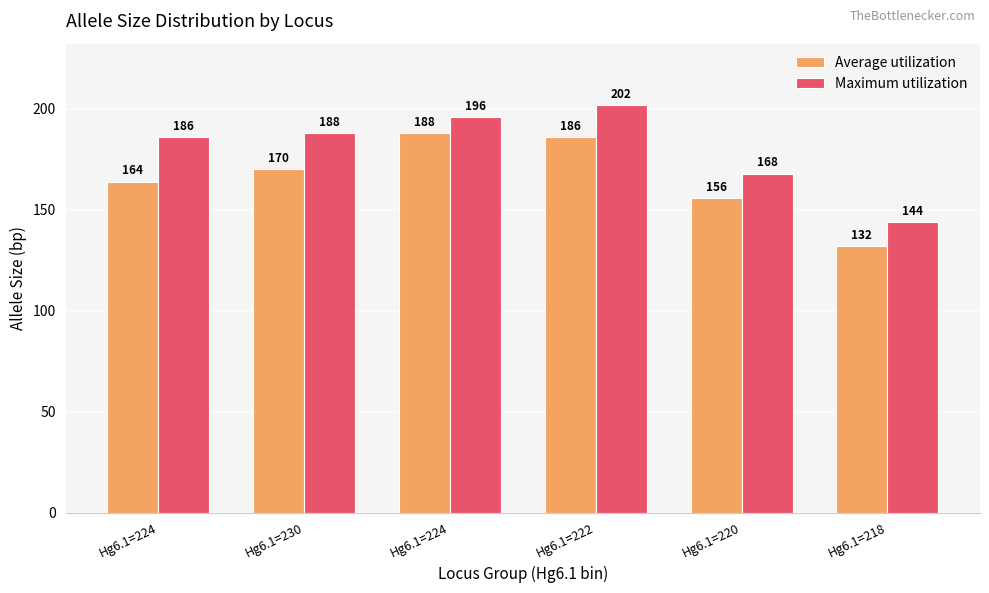

What is the value of the Average utilization bar at the 5th from the left?

156